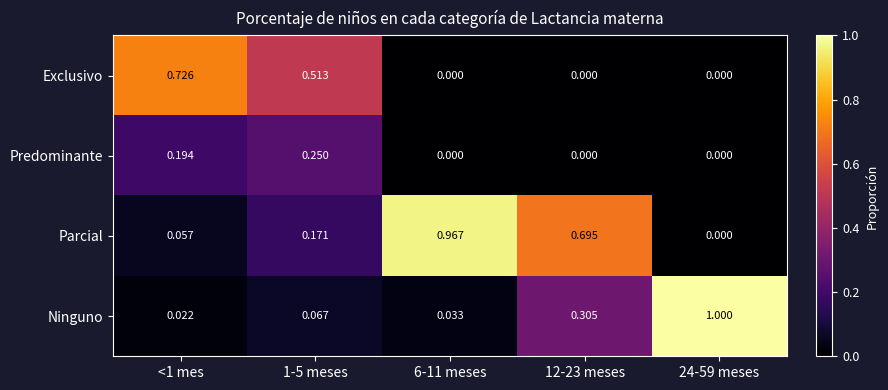

Rank the series by their maximum value, from lowest to highest.

Predominante, Exclusivo, Parcial, Ninguno